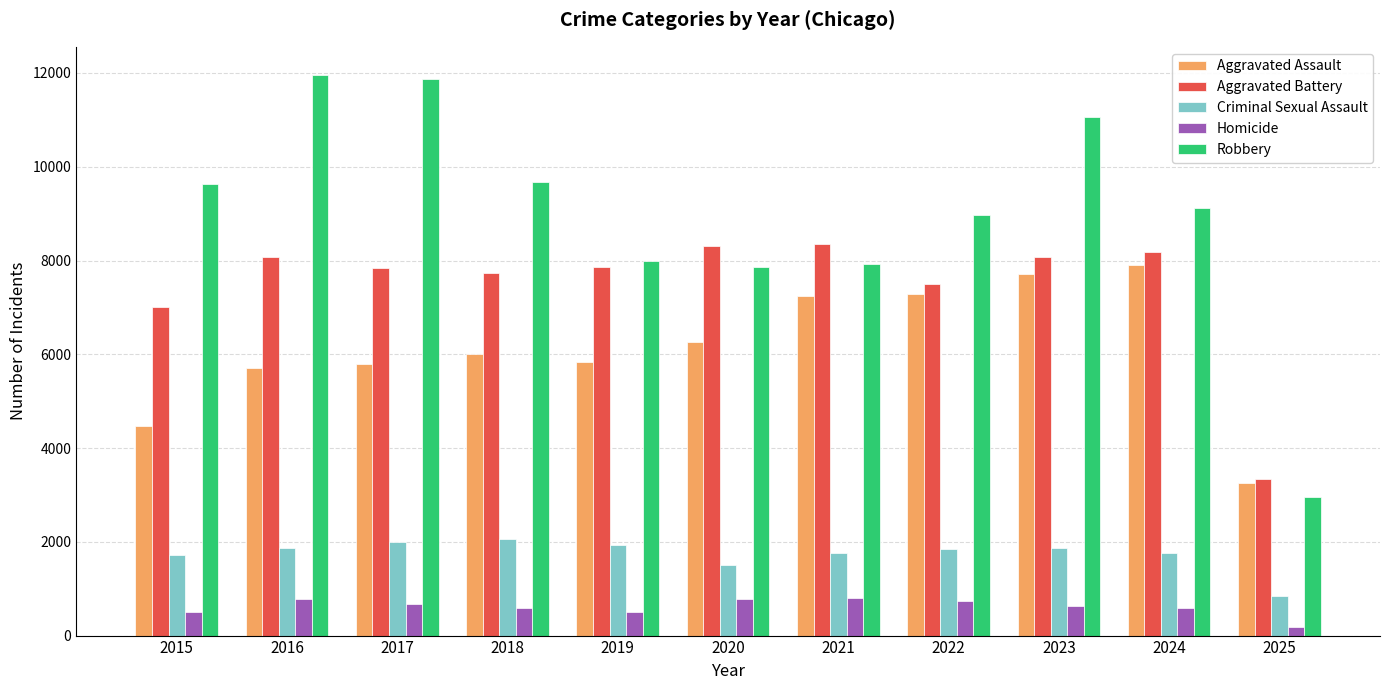

Between 2016 and 2024, which series saw the biggest shift?

Robbery